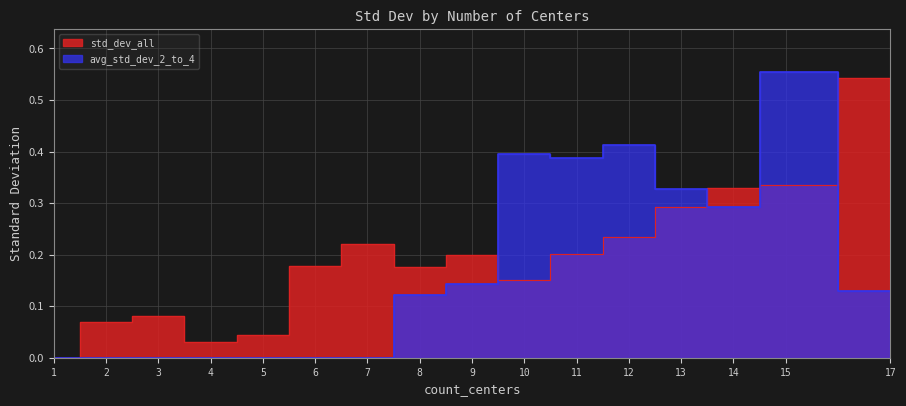

How many lines are shown in the chart?

2